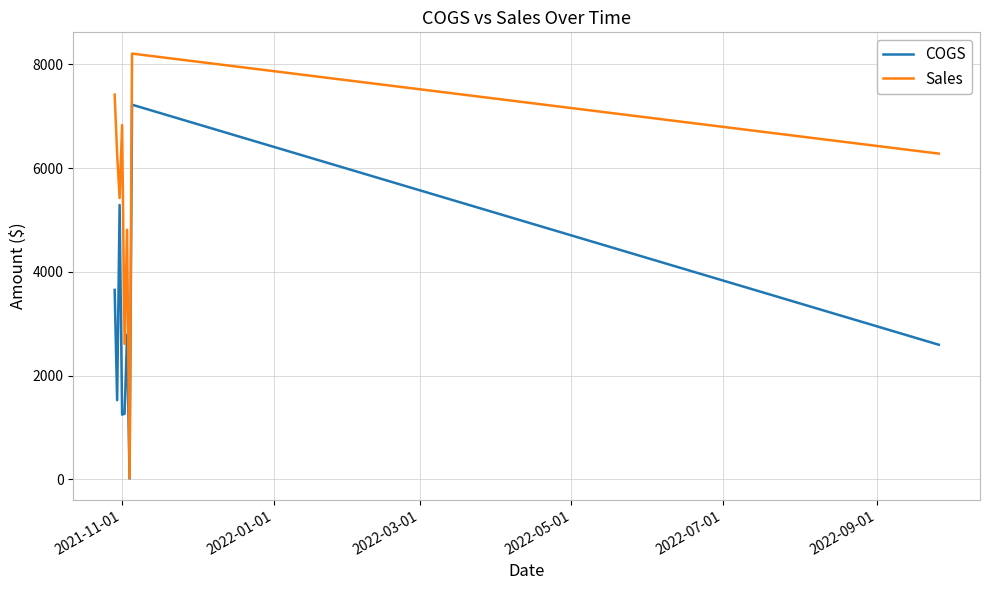

What is the highest value of the COGS series?

7221.7